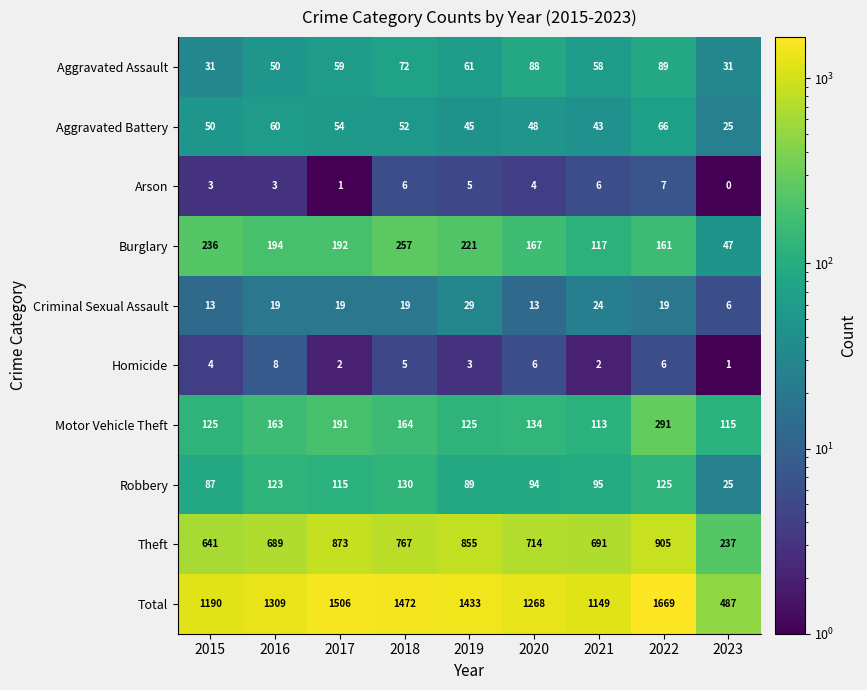

At which label does Total reach its peak?

2022